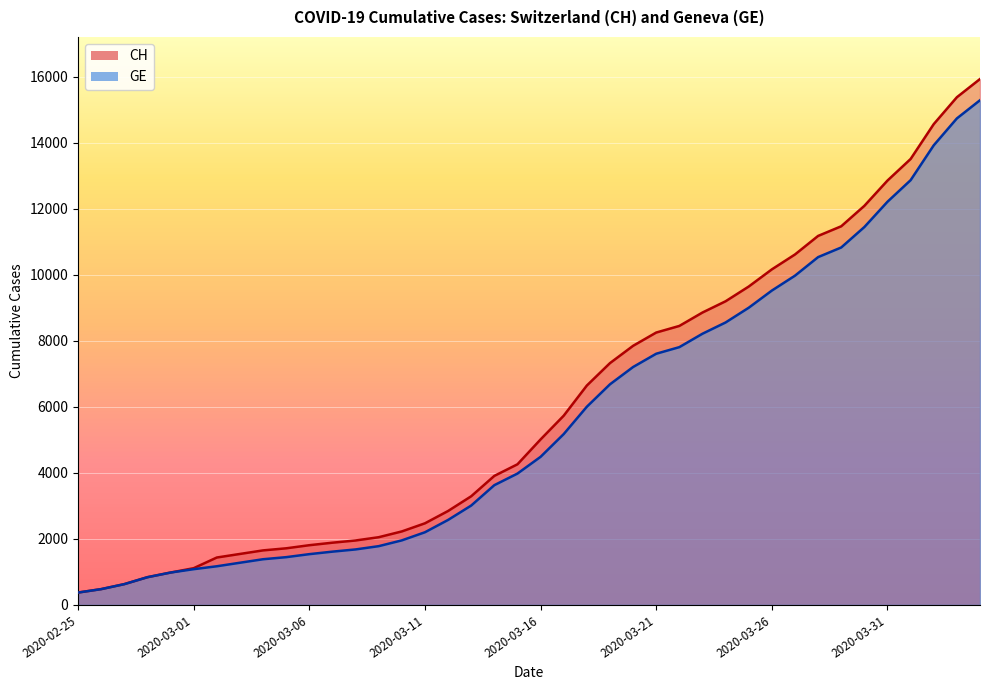

At which label does CH reach its minimum?

2020-02-25